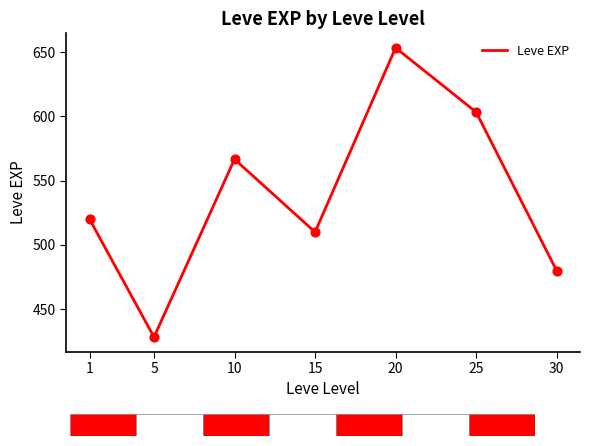

Between 5 and 1, which is larger?

1